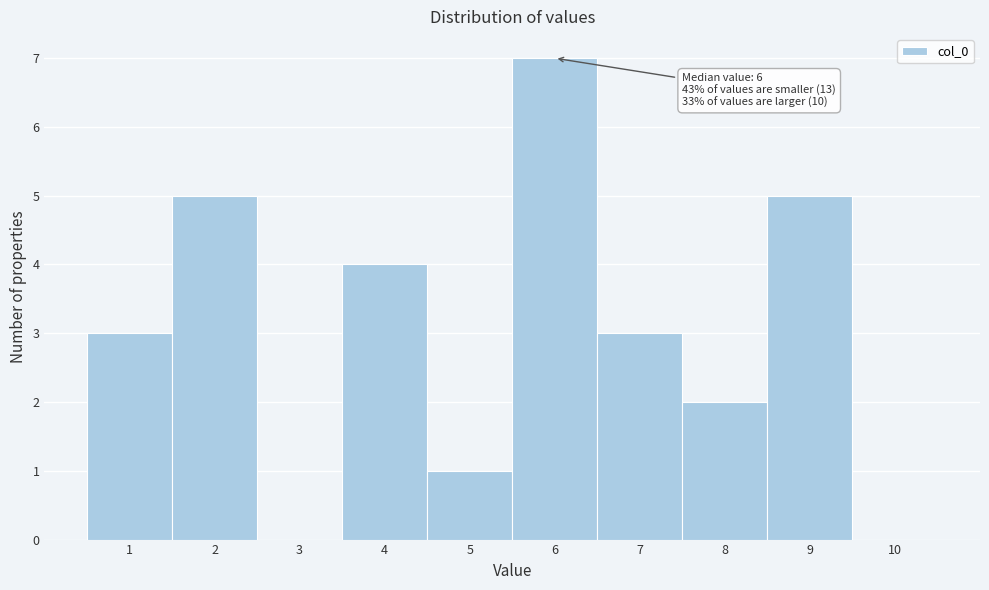

Over which range of the x-axis is the bar tallest?

5.5 to 6.5